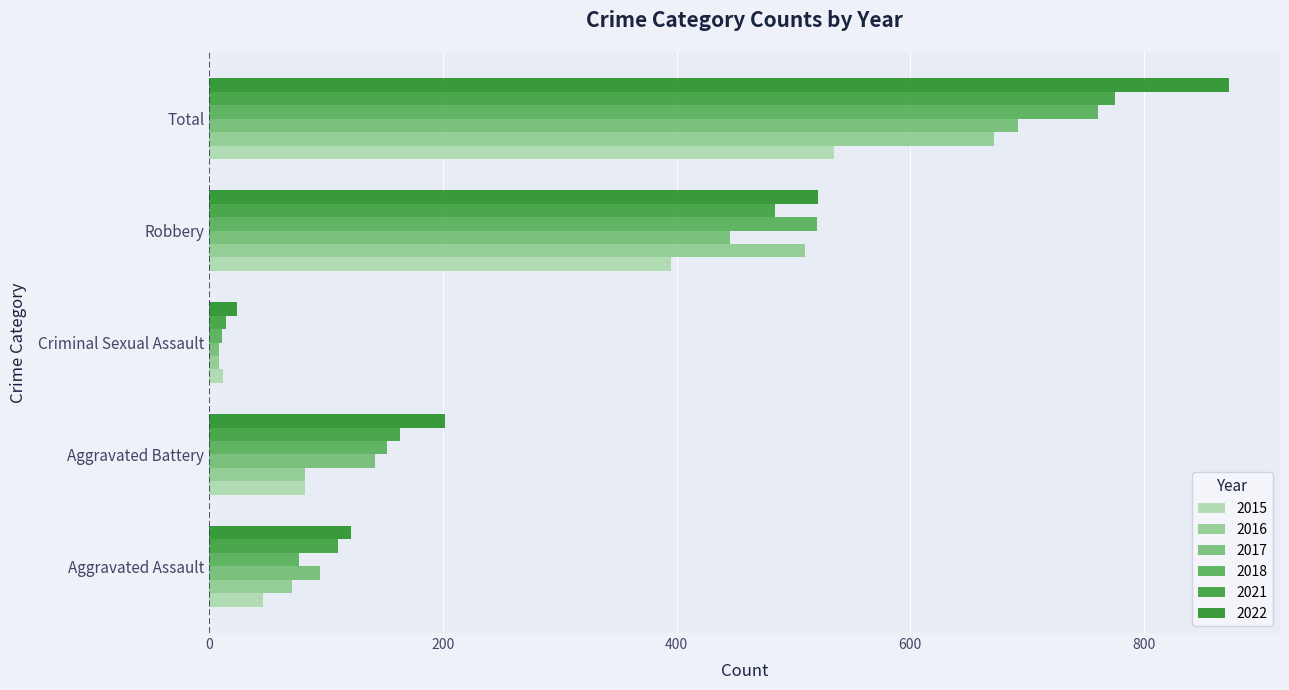

Rank the categories by 2017 value from highest to lowest.

Total, Robbery, Aggravated Battery, Aggravated Assault, Criminal Sexual Assault